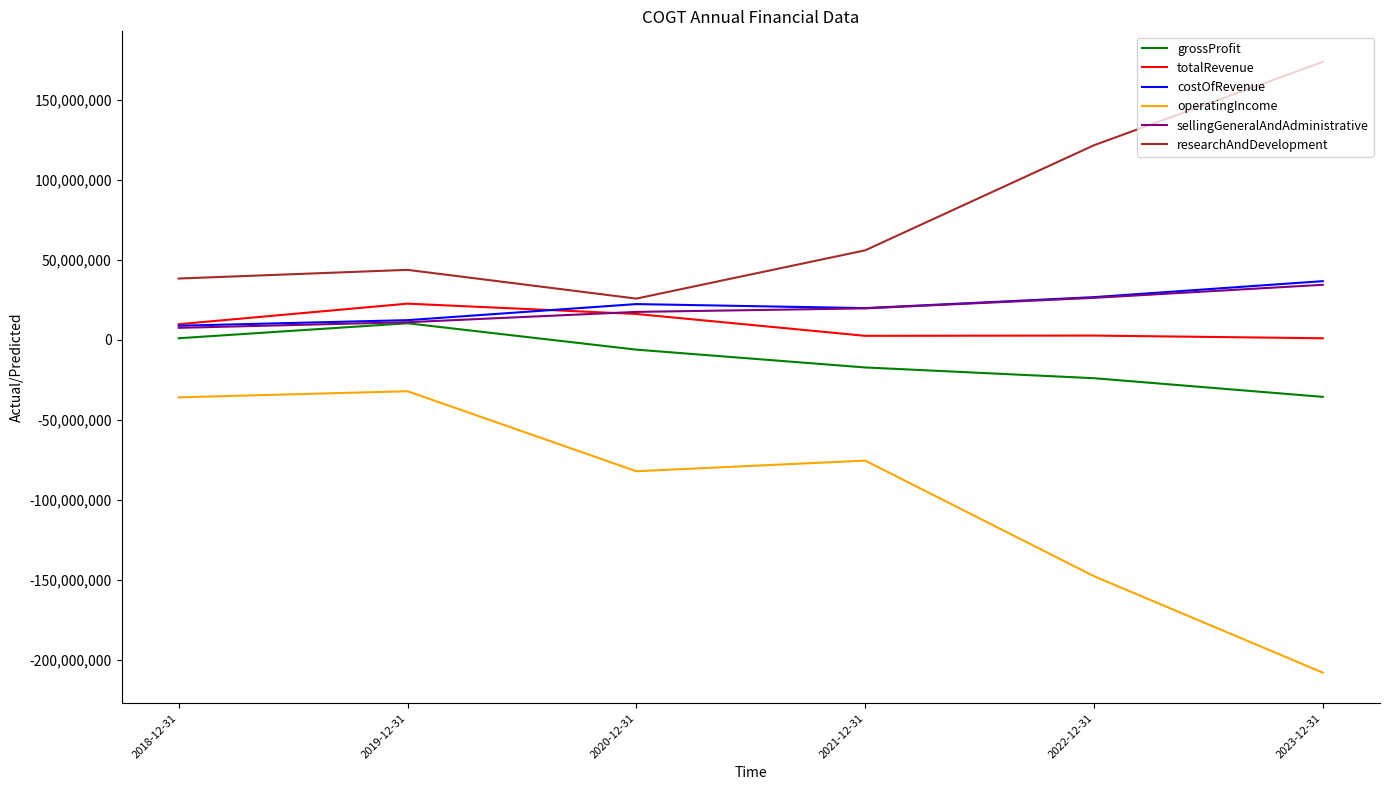

In grossProfit, how many points are higher than both neighbors (excluding endpoints)?

1